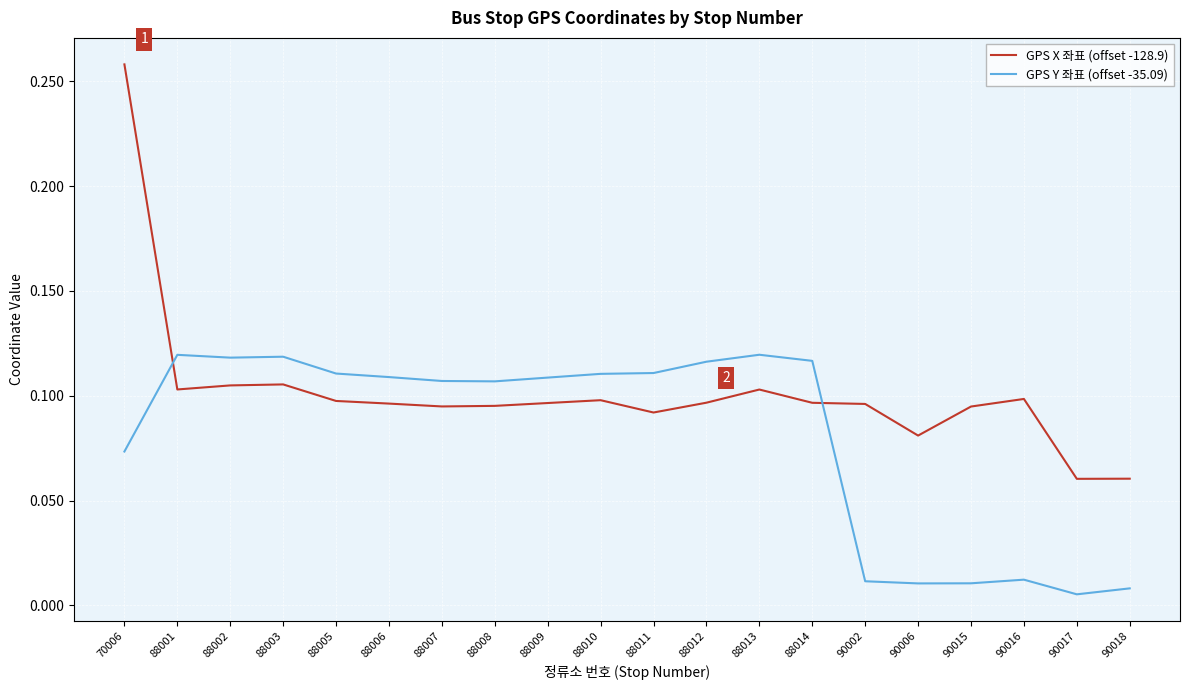

How many lines are shown in the chart?

2